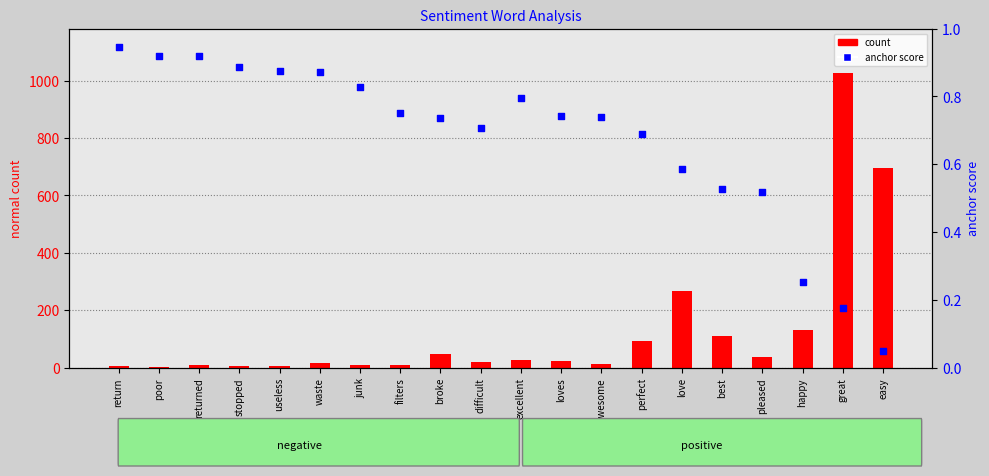

What are all the series names shown in the legend?

count, anchor score